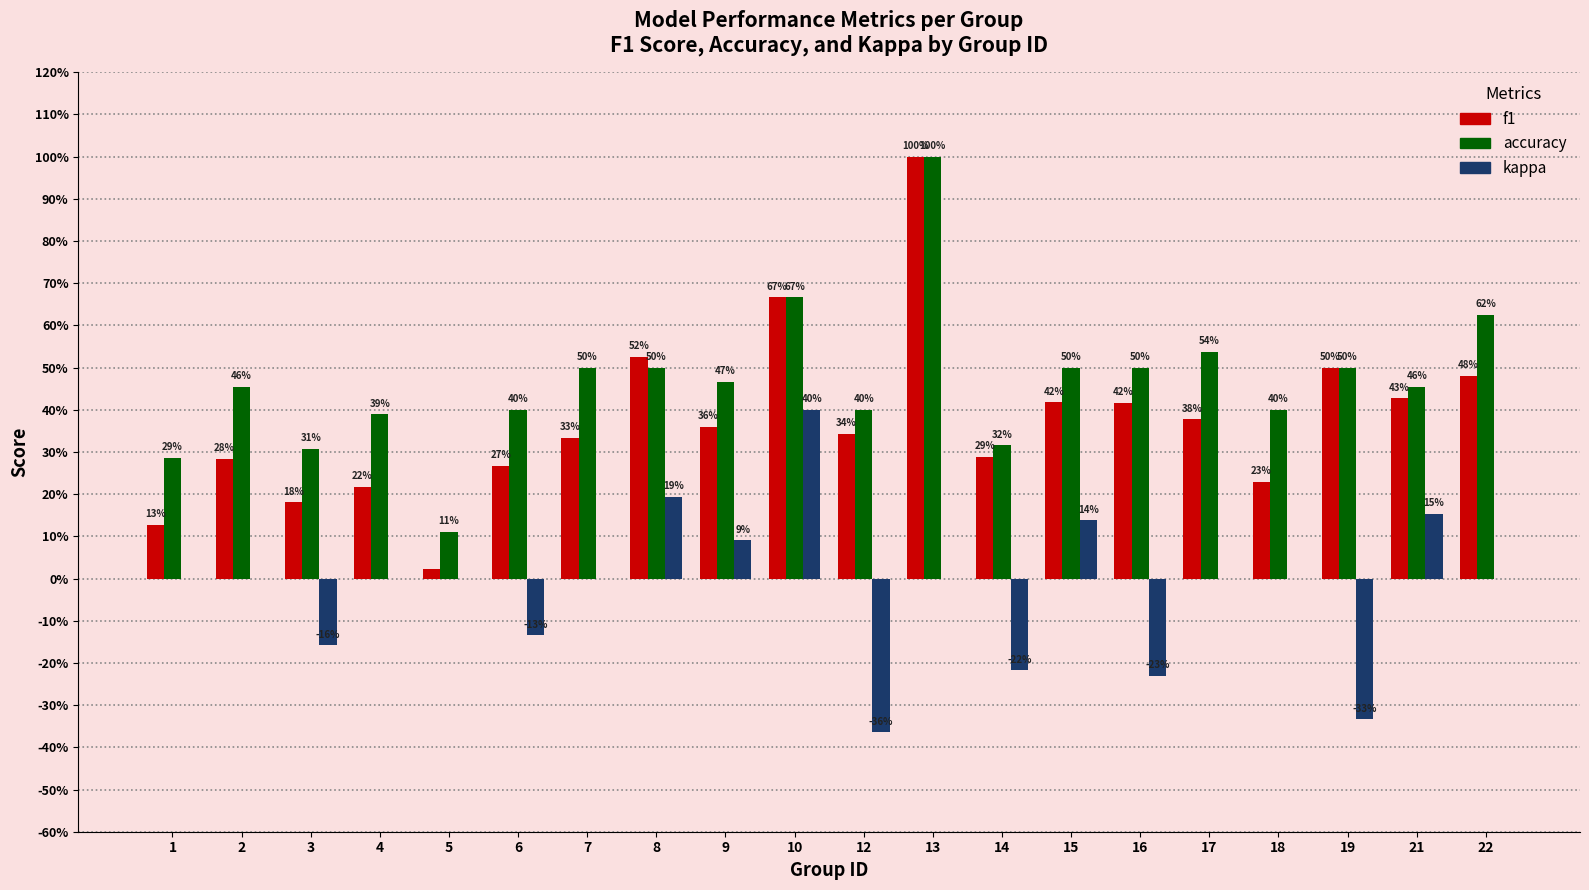

What are all the series names shown in the legend?

f1, accuracy, kappa